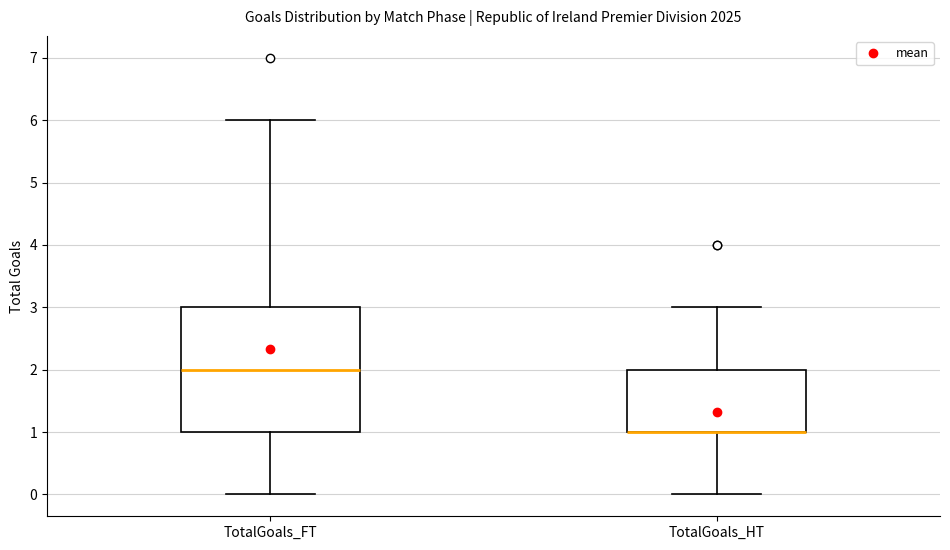

Reading left to right, read every box against the y-axis: the position of its median line, the range the box covers, and the ends of its whiskers. The values are not printed on the chart, so give them approximately, as read against the axis.

TotalGoals_FT: median 2, box 1 to 3, whiskers 0 to 6
TotalGoals_HT: median 1 (drawn on the box's lower edge), box 1 to 2, whiskers 0 to 3